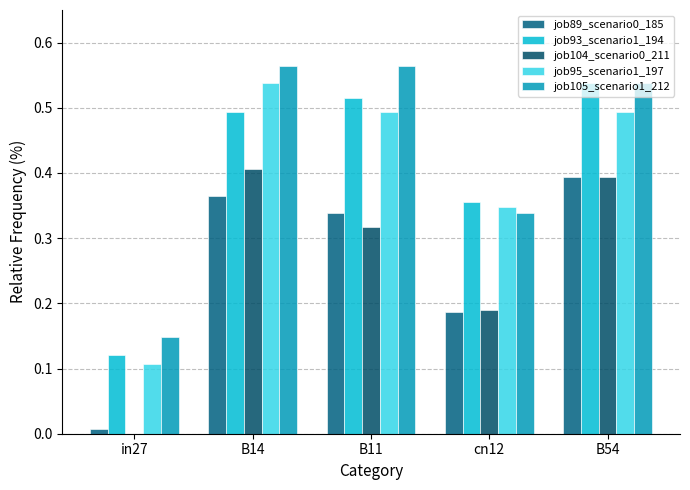

Read the job104_scenario0_211 value at B11.

0.3